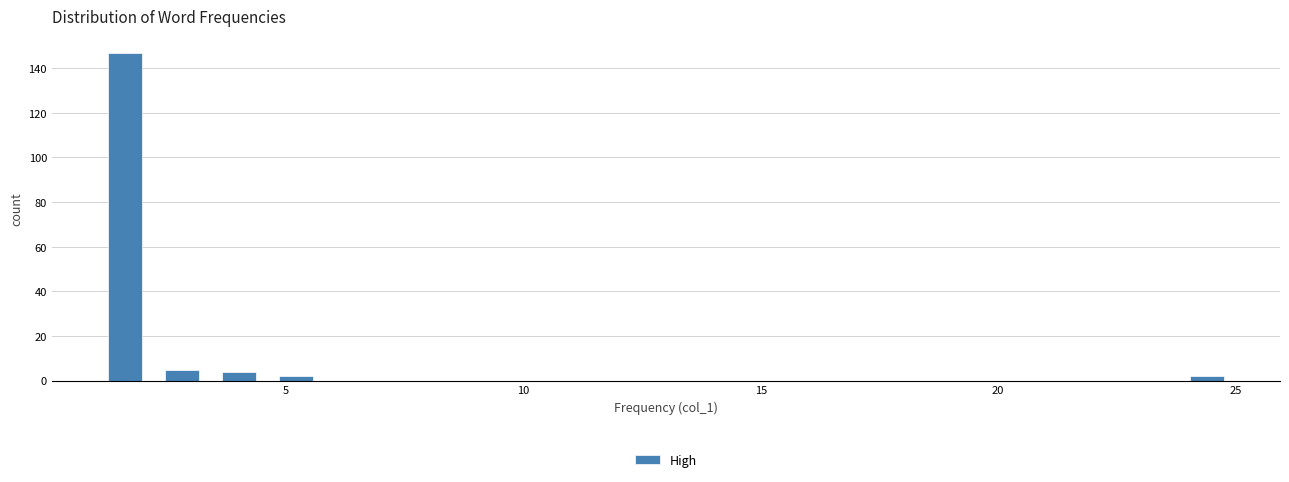

Read against the x-axis, roughly where is the centre of the tallest bar?

1.5